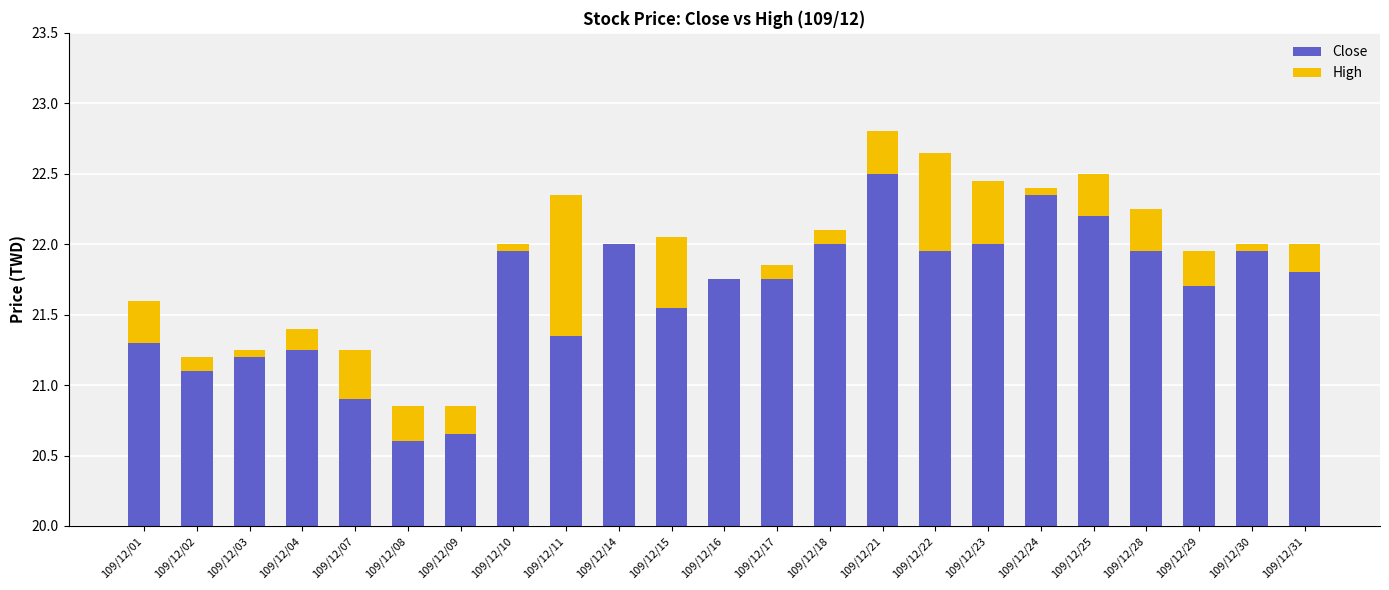

The value of Close at 109/12/29 is 28.7. True or false?

False